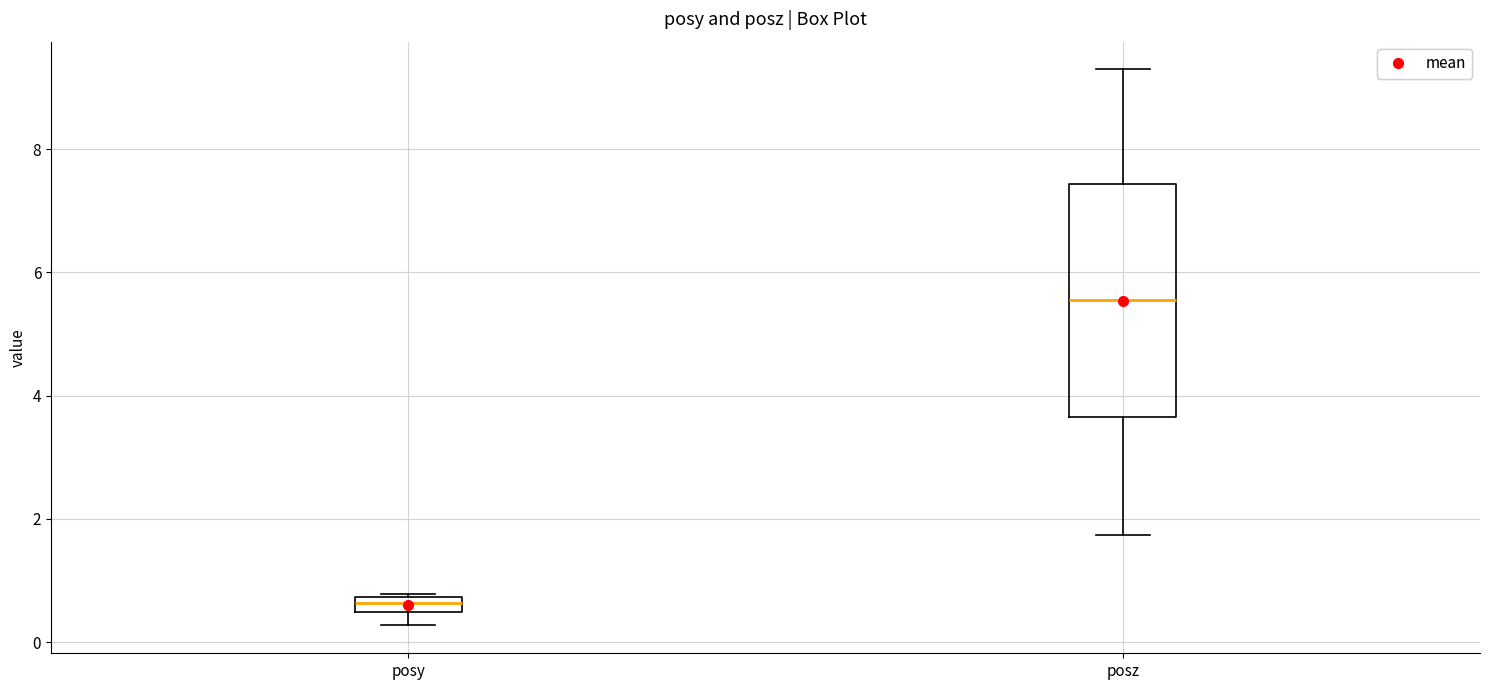

Where does the median line of the box for posz sit on the y-axis? The values are not printed on the chart, so give them approximately, as read against the axis.

5.6